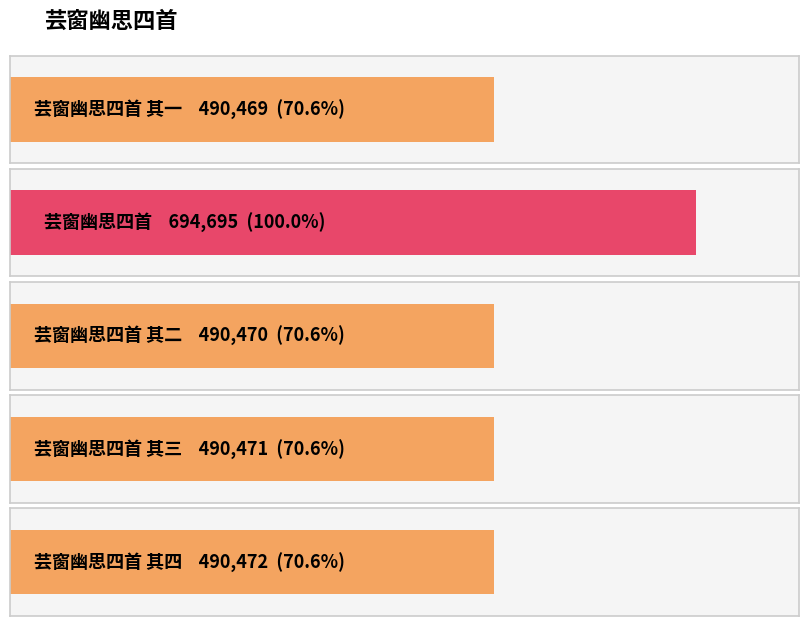

How many values exceed 490471?

2